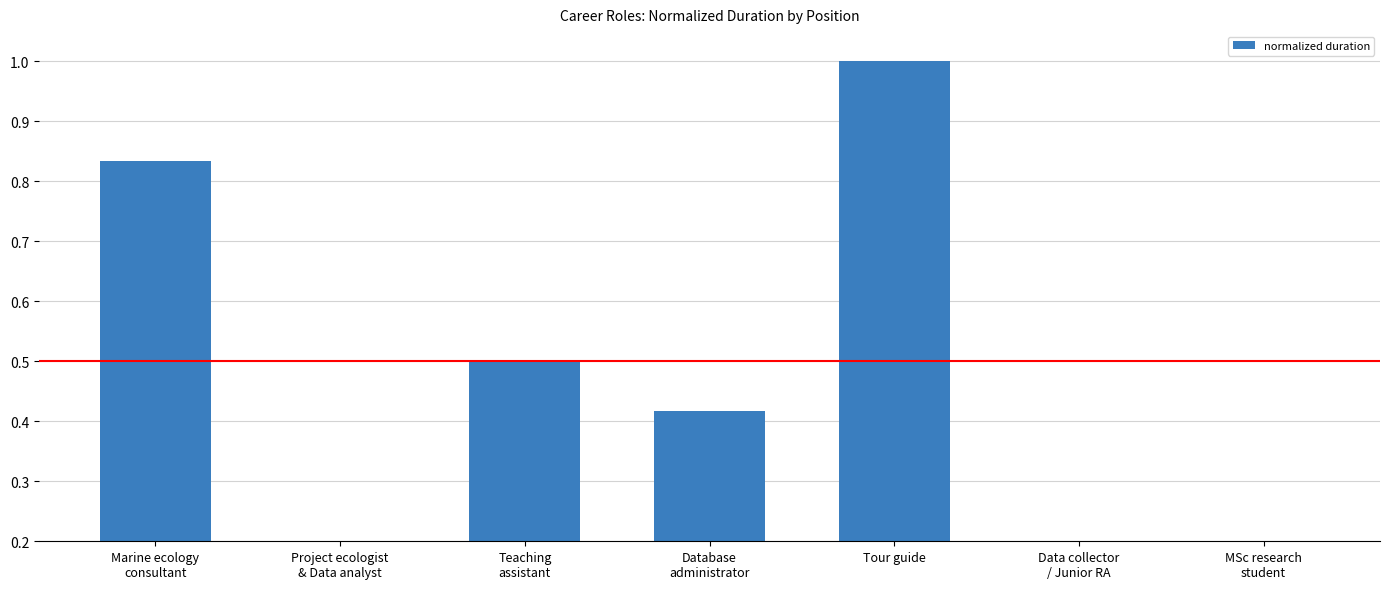

Is it true that the value at Tour guide is 0.5?

False